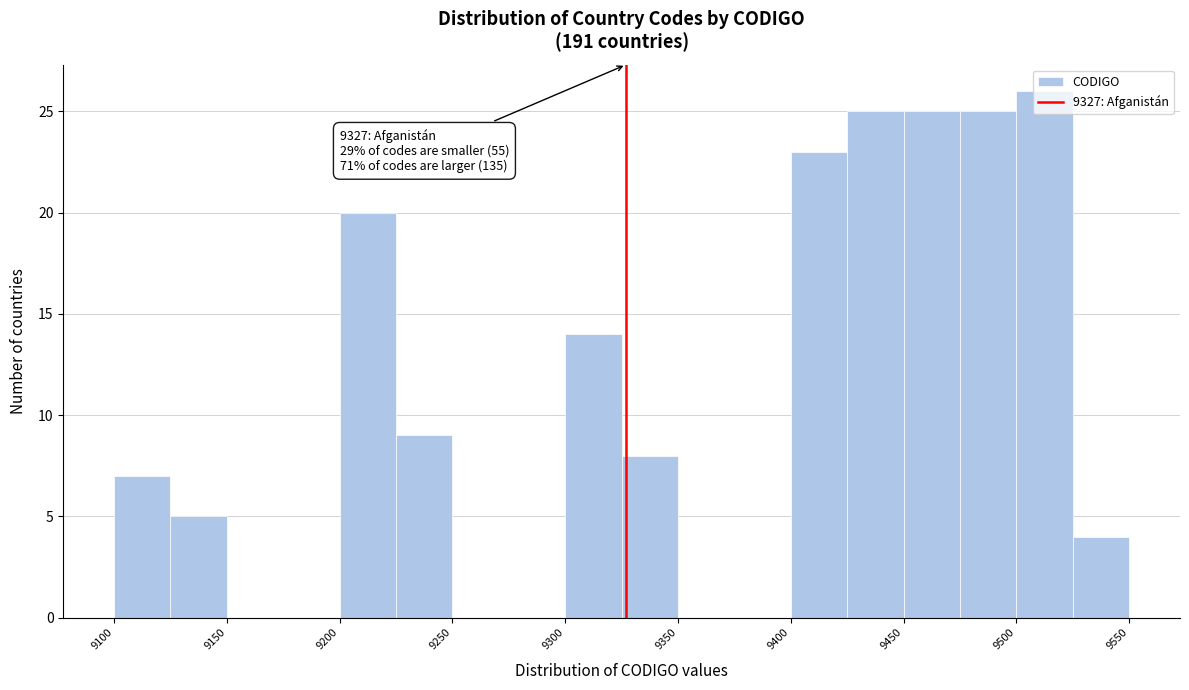

Over which range of the x-axis is the bar tallest?

9500 to 9525